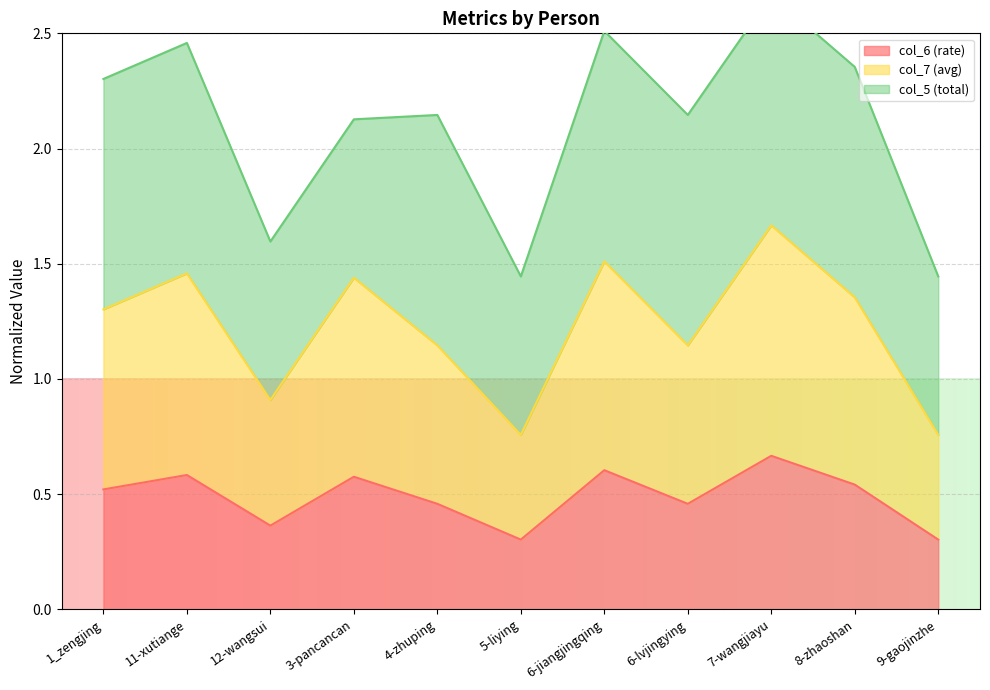

True or false: col_7 (avg) and col_6 (rate) intersect in this chart.

False